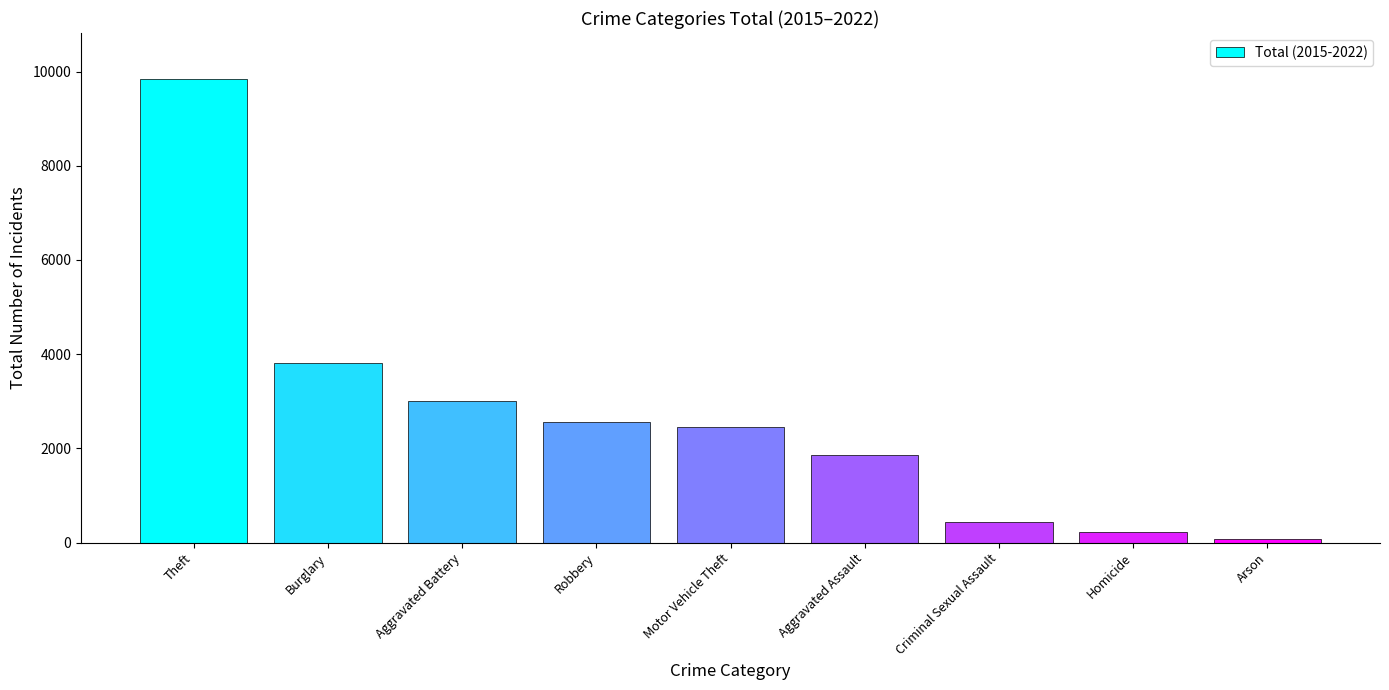

What is the label of the 4th bar from the right?

Aggravated Assault